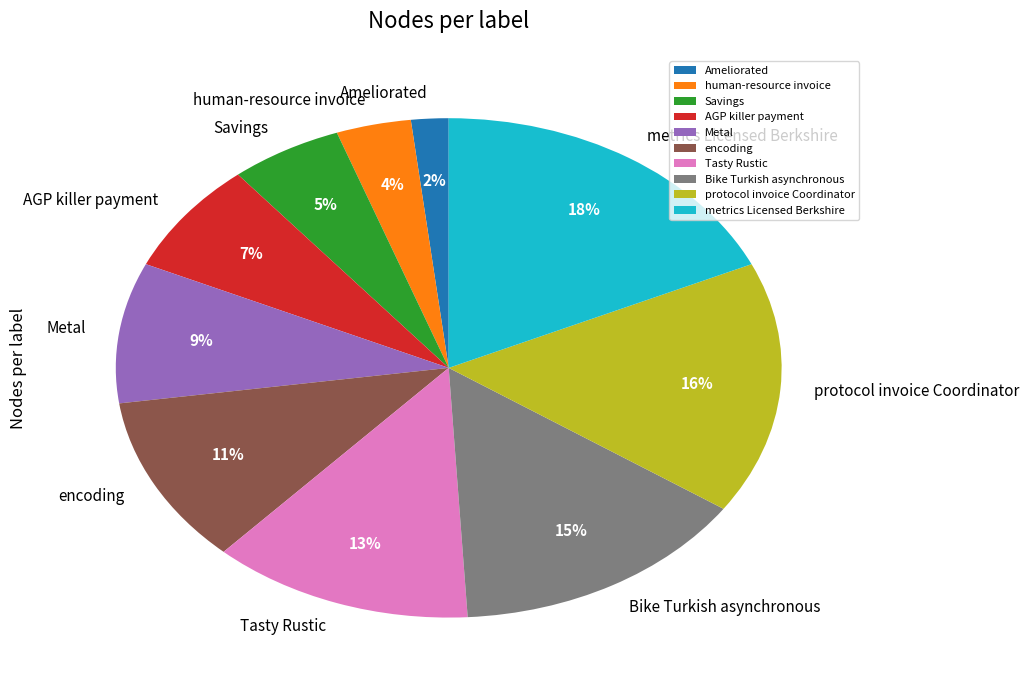

Which slice is the largest?

metrics Licensed Berkshire